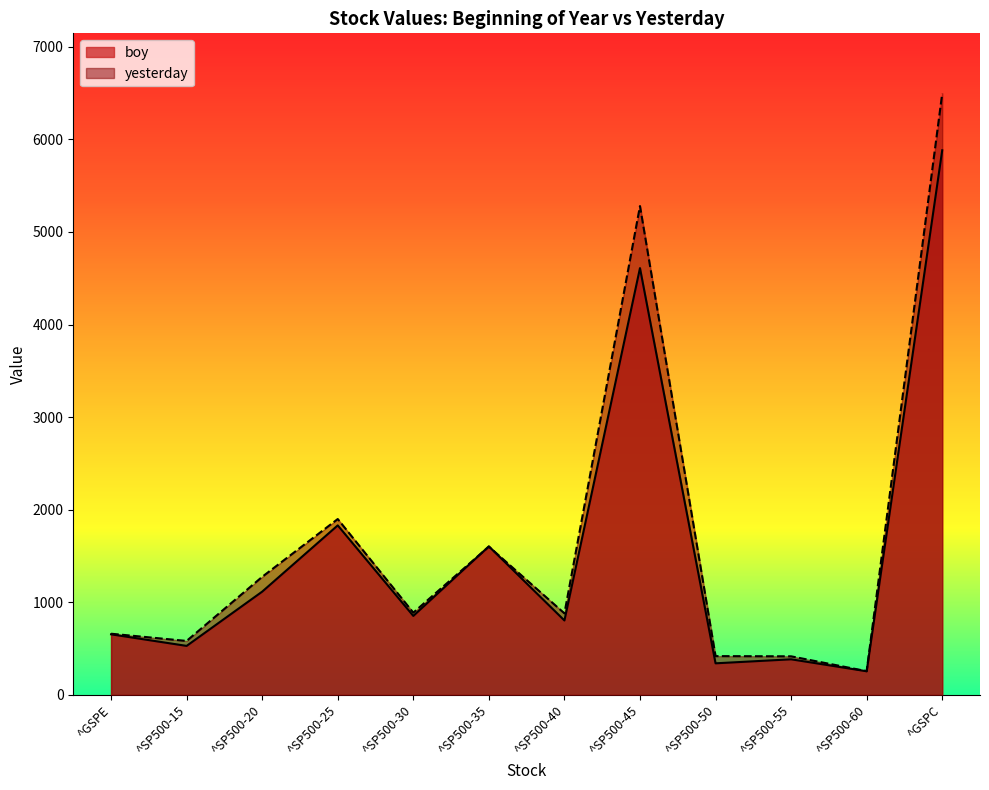

Where is boy nearest to the value 3068?

^SP500-25